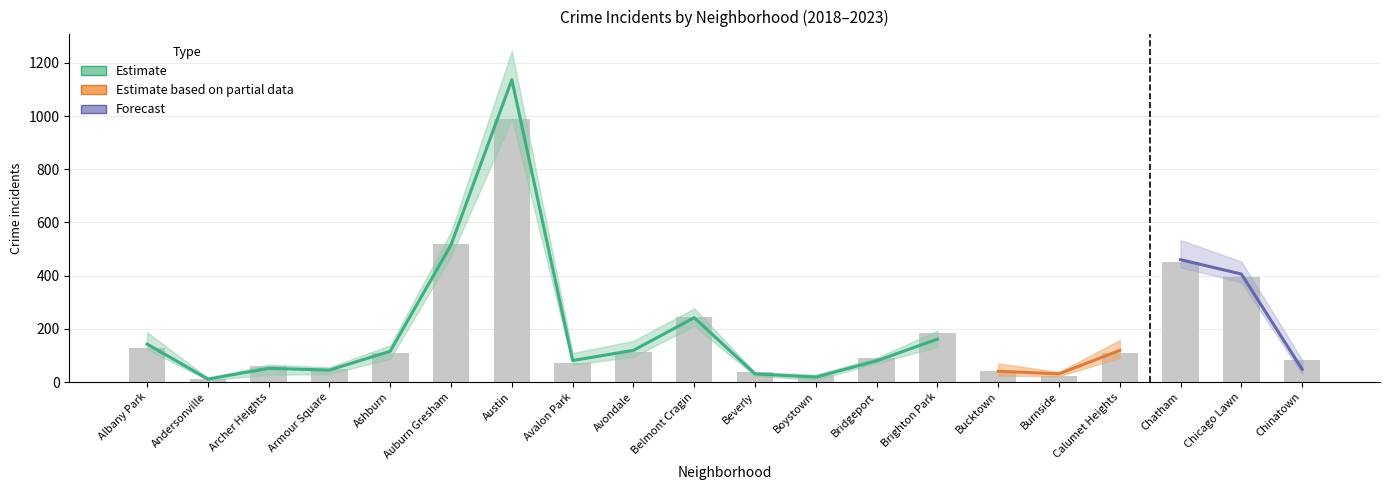

What is the label of the 2nd bar from the left?

Andersonville